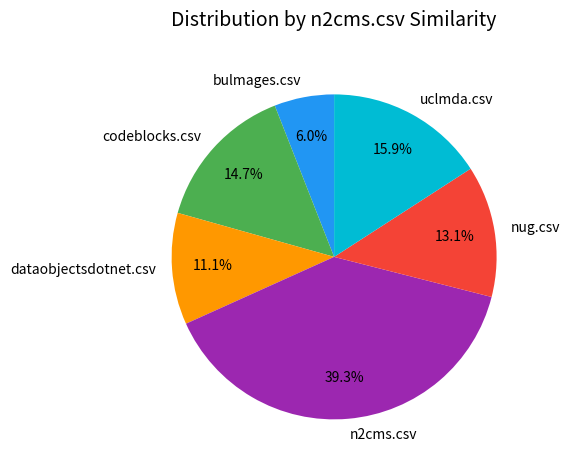

What percentage is the uclmda.csv slice, to the nearest percent?

16%